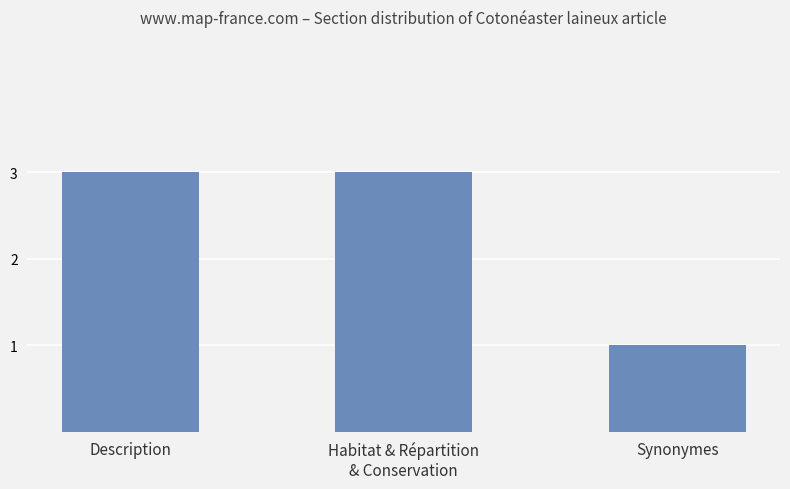

What is the greatest value displayed?

3